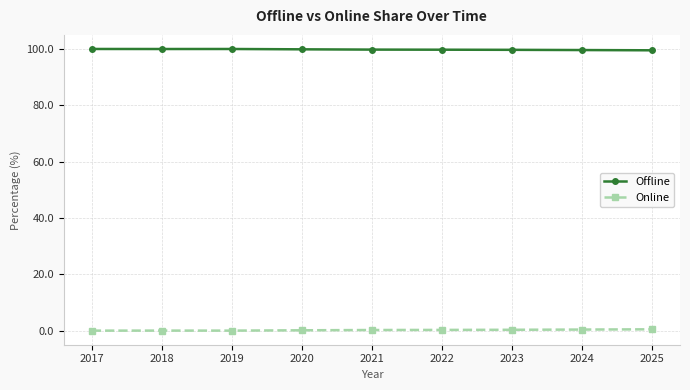

True or false: Offline has more than 0 points higher than both neighbors.

True